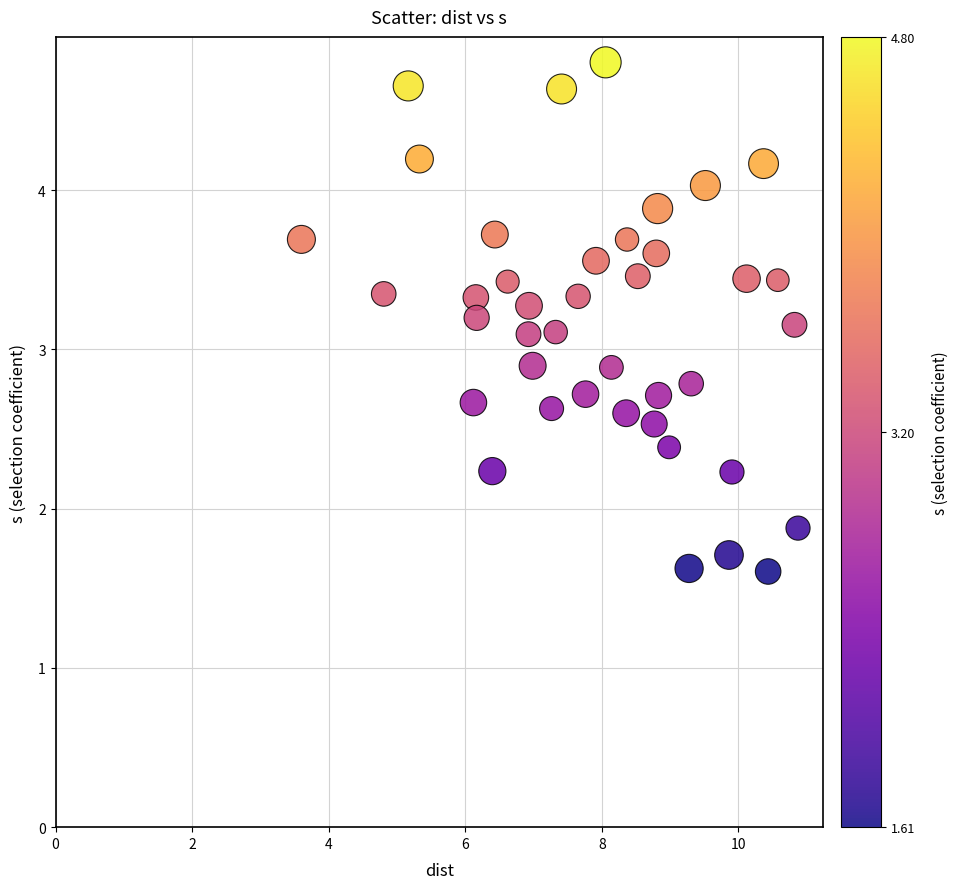

What is the range of X values (max minus min)?

7.3